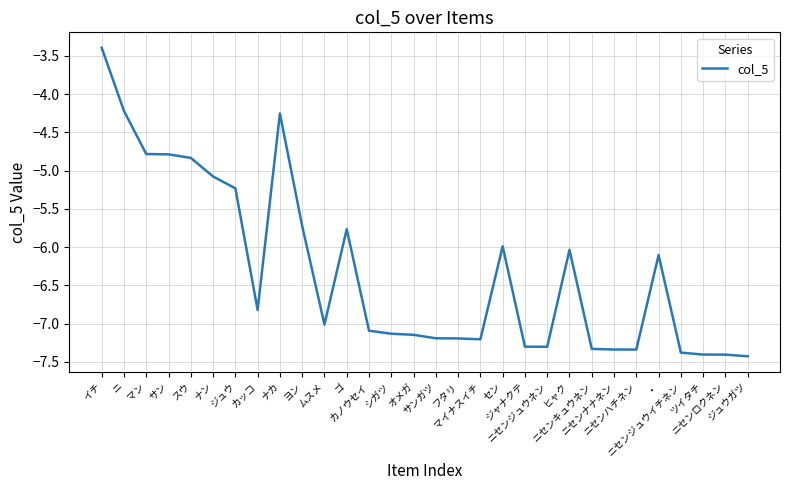

What is the difference between the maximum and minimum values?

4.0